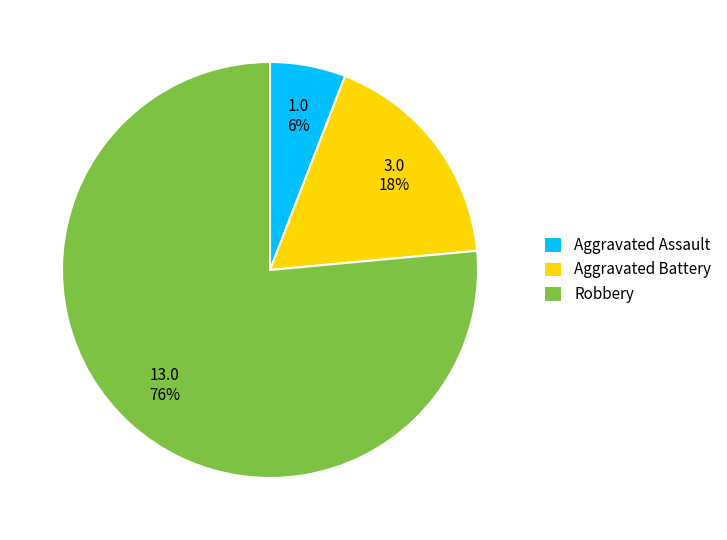

Between Aggravated Assault and Robbery, which is larger?

Robbery